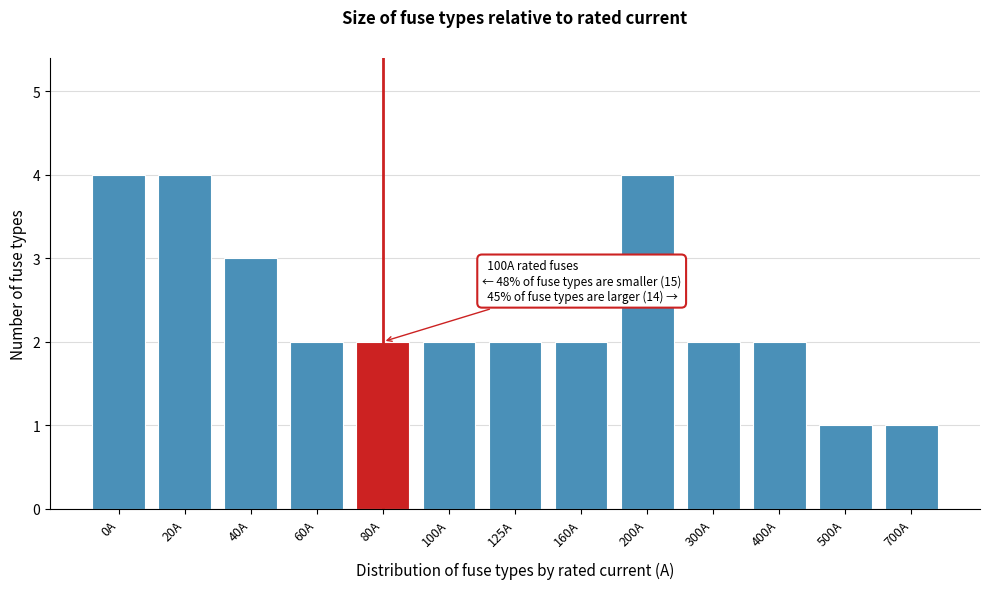

Reading right to left, list all the values displayed in this chart.

1	1	2	2	4	2	2	2	2	2	3	4	4